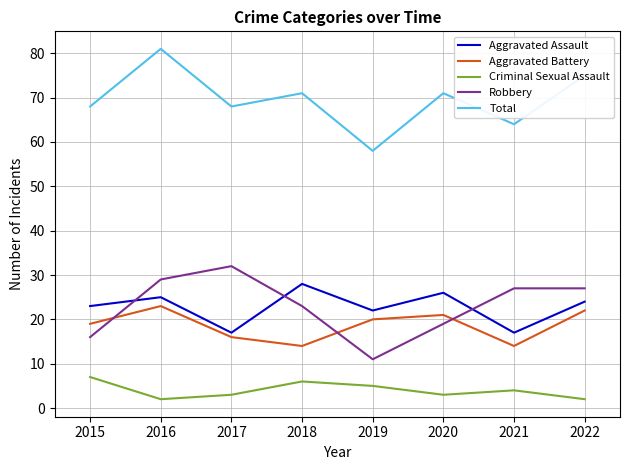

Does the chart have visible grid lines?

Yes